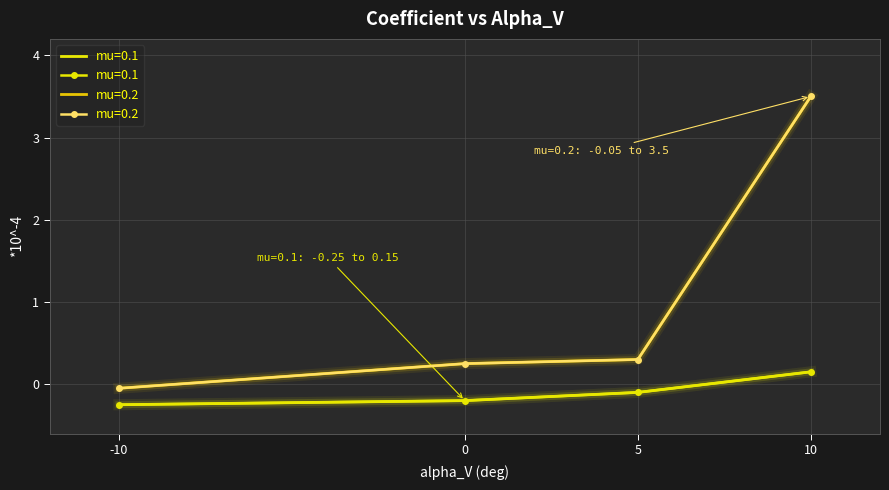

At how many categories does at least one series exceed 0?

3